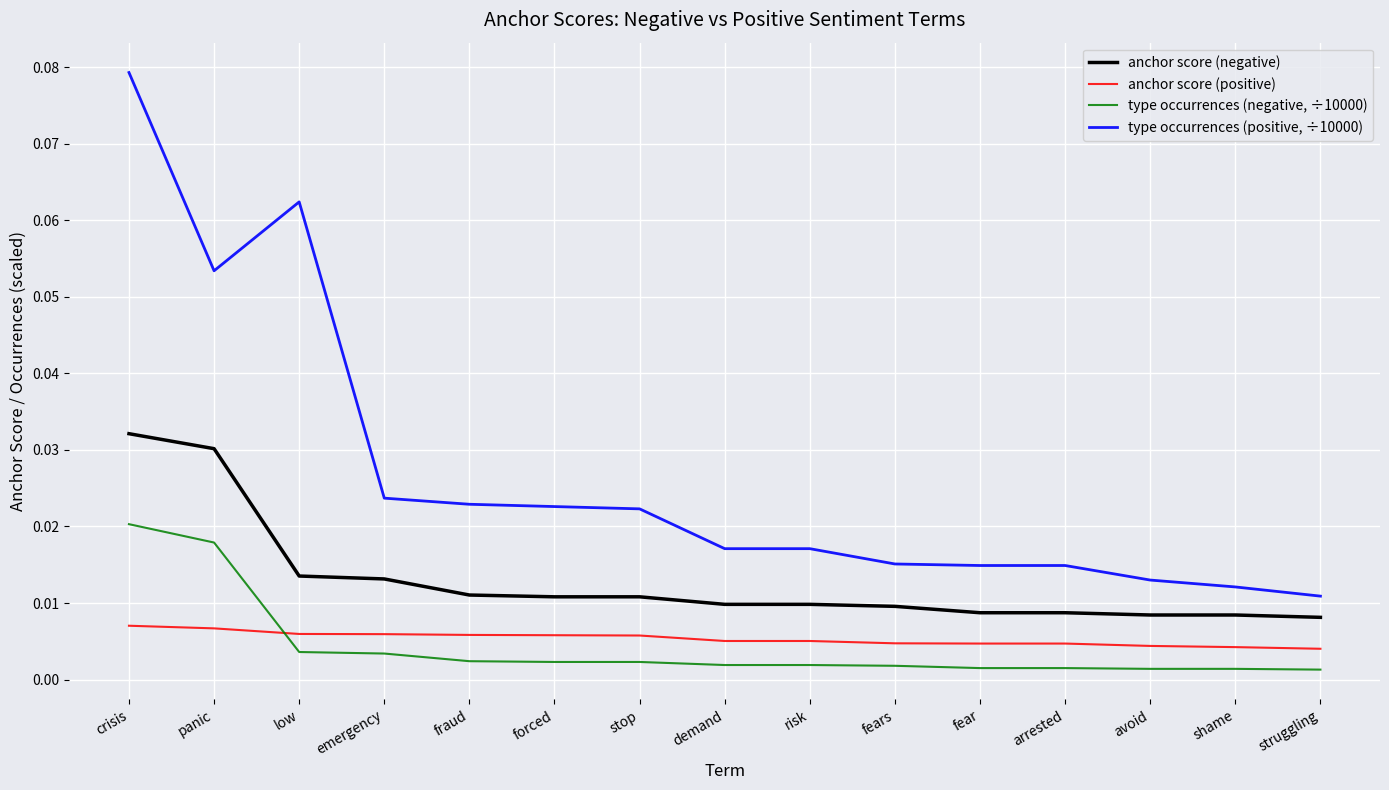

True or false: anchor score (positive) and type occurrences (positive, ÷10000) cross at least once.

False